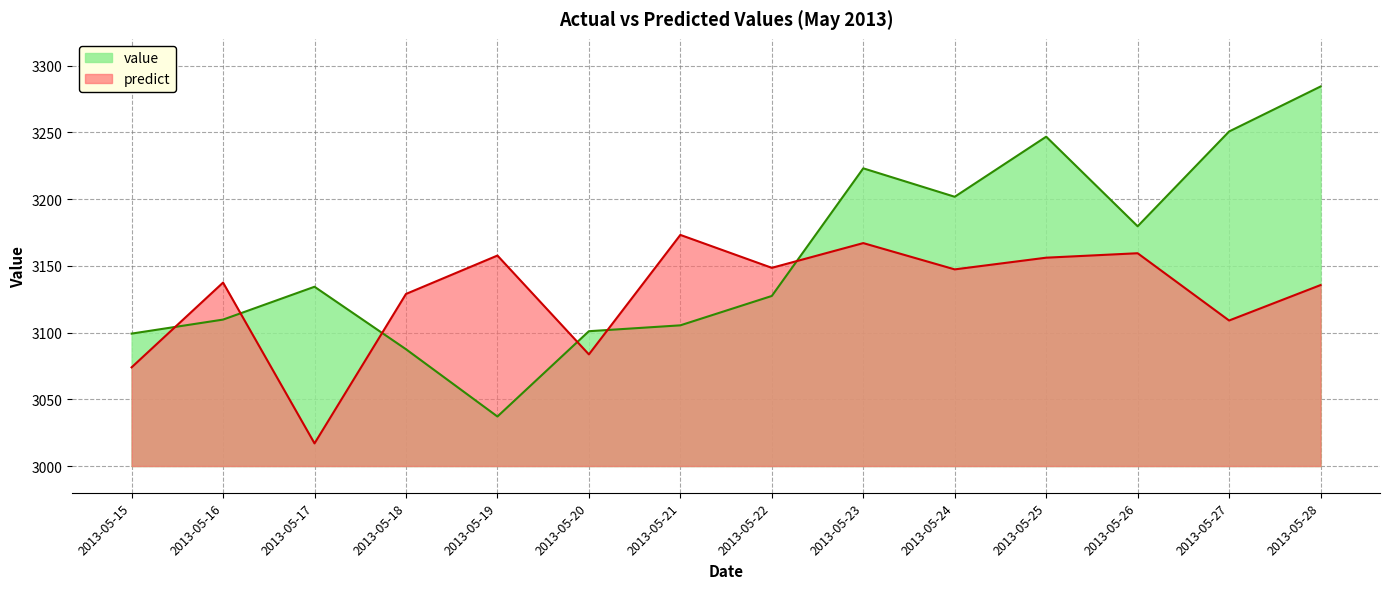

What is the difference between the highest and lowest values at 2013-05-26?

20.2